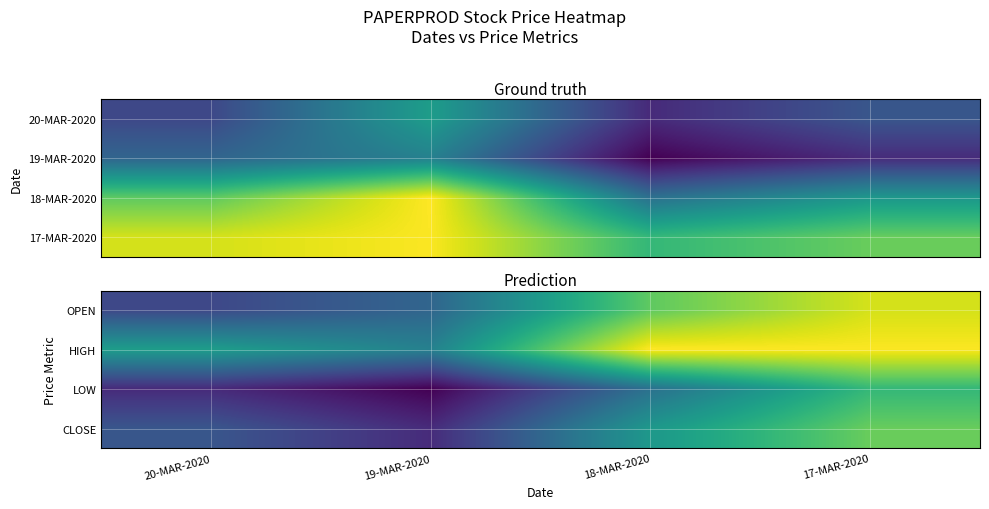

Between 18-MAR-2020 and 19-MAR-2020, which is larger?

18-MAR-2020